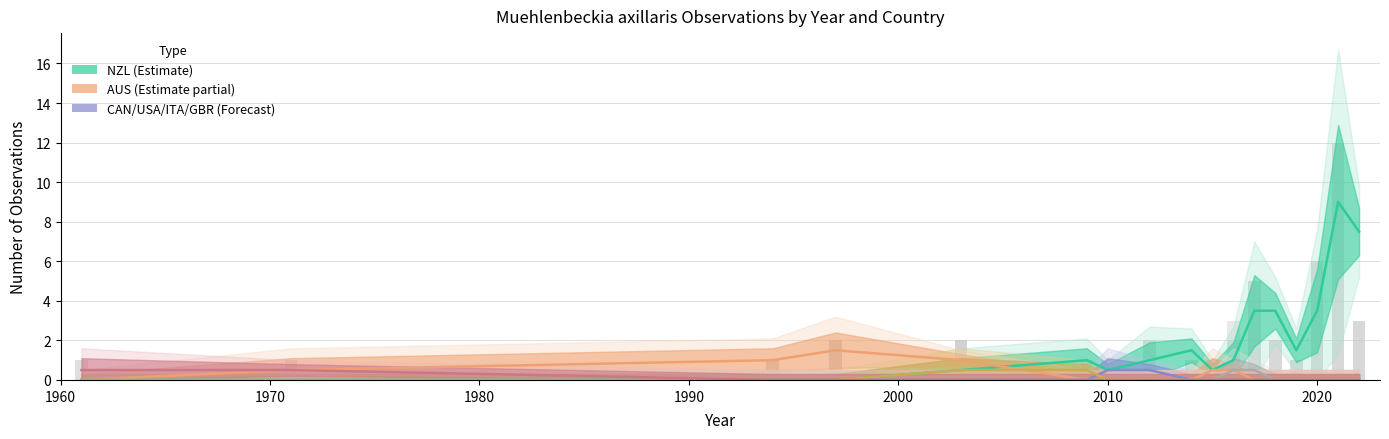

At 2020, list the series in order from largest to smallest.

NZL, AUS, CAN